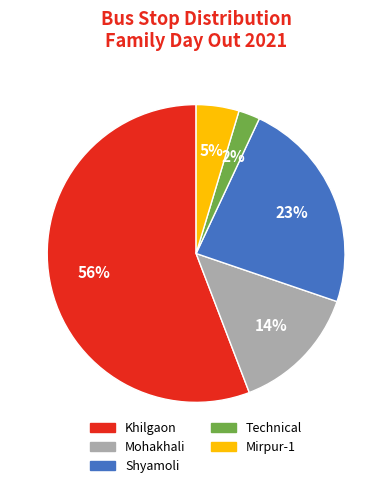

Is there any slice that represents more than half of the pie?

Yes